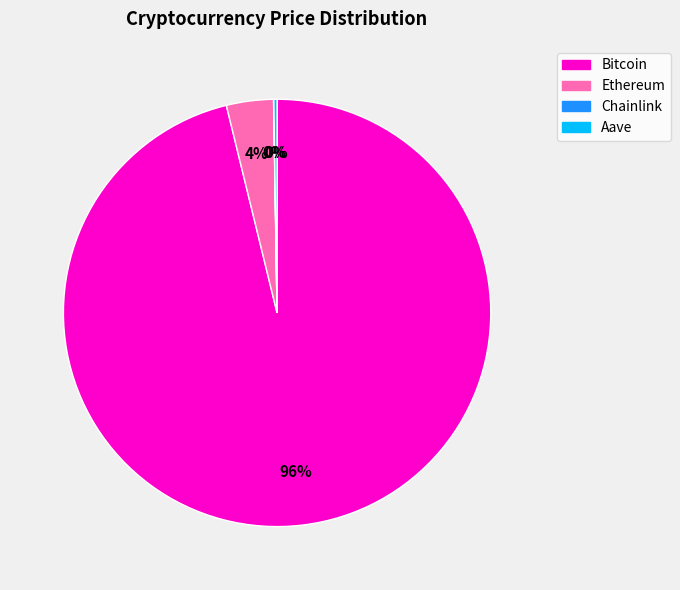

To the nearest percent, what is the average slice percentage?

25%